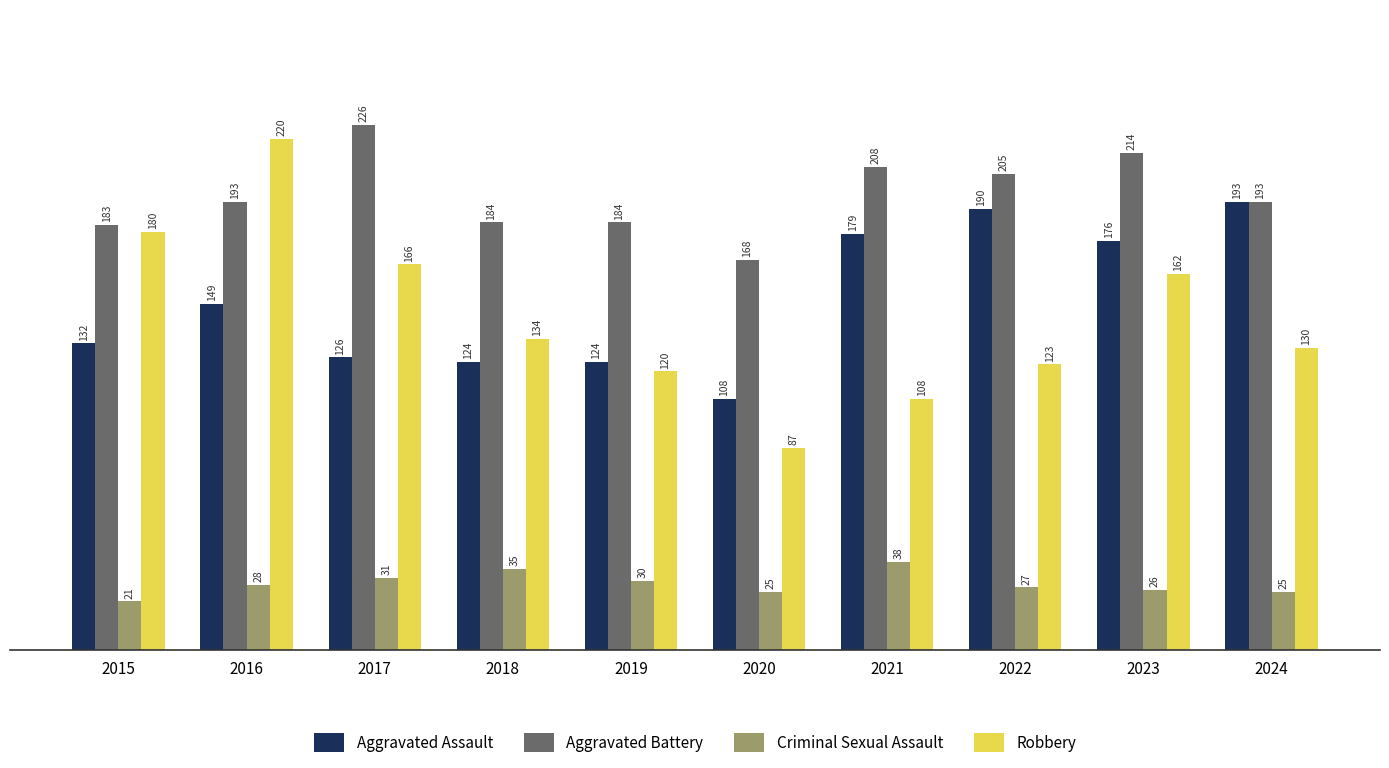

Reading left to right, list all the values displayed in this chart.

Aggravated Assault: 2015=132	2016=149	2017=126	2018=124	2019=124	2020=108	2021=179	2022=190	2023=176	2024=193
Aggravated Battery: 2015=183	2016=193	2017=226	2018=184	2019=184	2020=168	2021=208	2022=205	2023=214	2024=193
Criminal Sexual Assault: 2015=21	2016=28	2017=31	2018=35	2019=30	2020=25	2021=38	2022=27	2023=26	2024=25
Robbery: 2015=180	2016=220	2017=166	2018=134	2019=120	2020=87	2021=108	2022=123	2023=162	2024=130